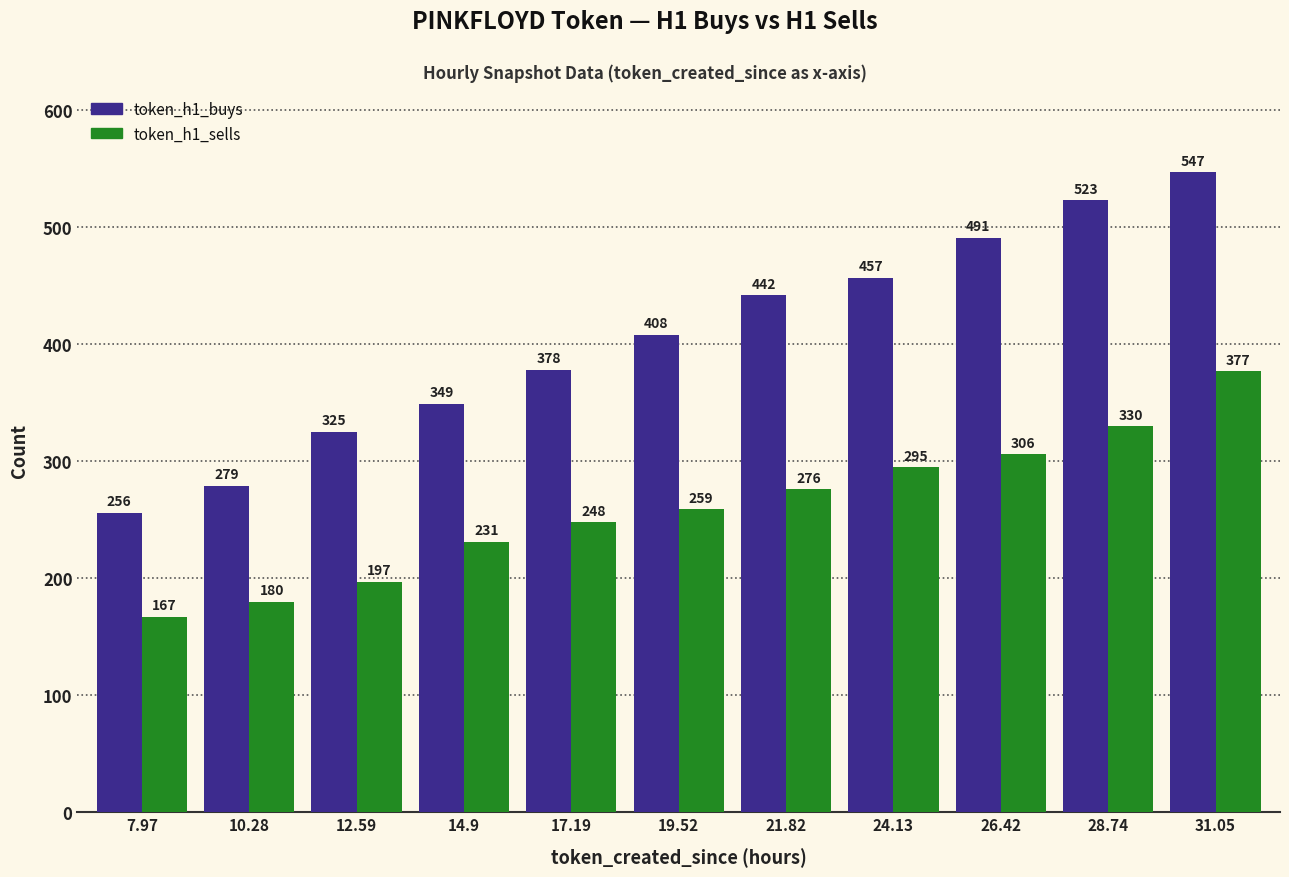

The token_h1_buys series shows 186 at 26.42. True or false?

False